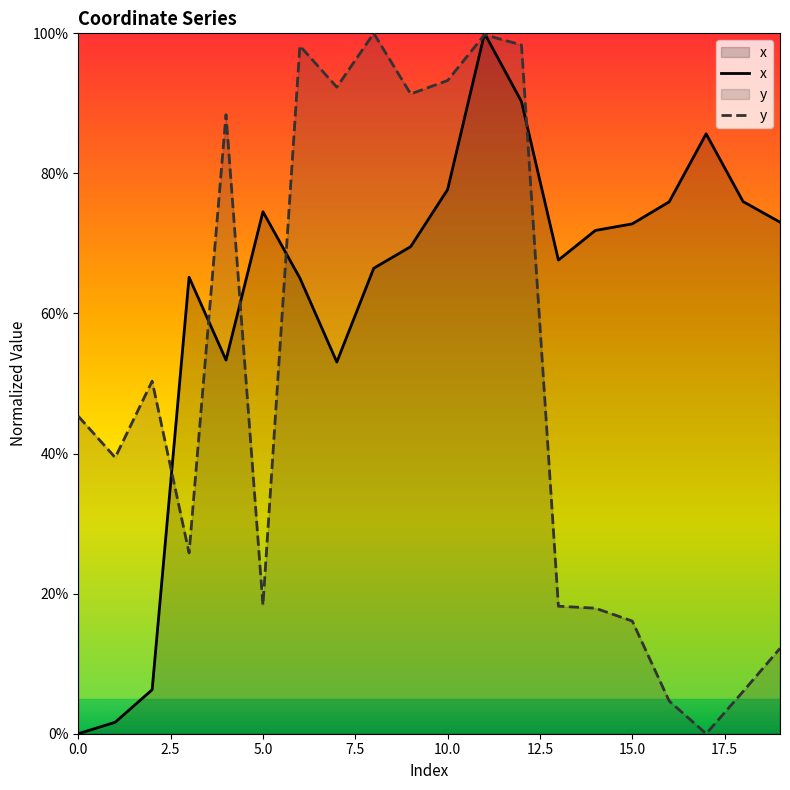

After their last crossing, which series has the higher values: x or y?

x